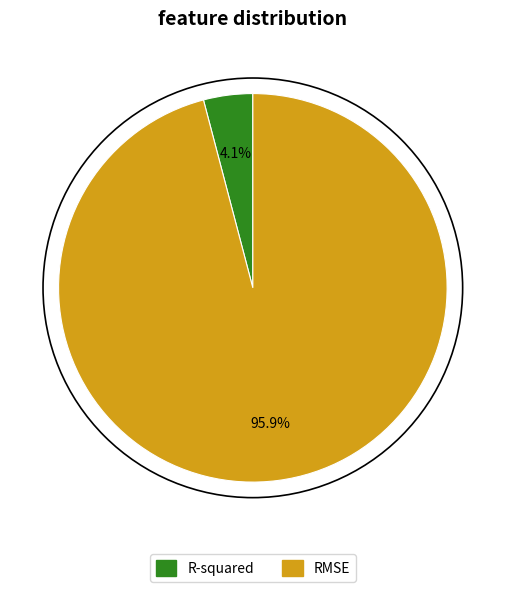

Which has a higher value, RMSE or R-squared?

RMSE